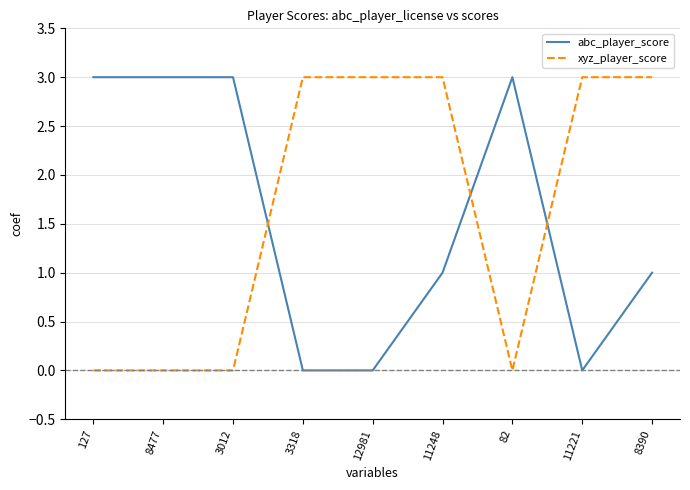

Is the value of xyz_player_score at 11248 greater than the value of abc_player_score at 8390?

Yes